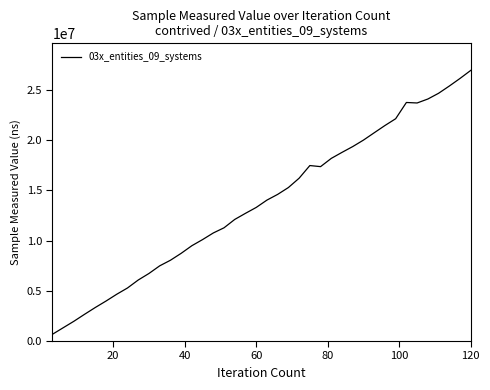

What is the difference between the maximum and second lowest values?

25647300